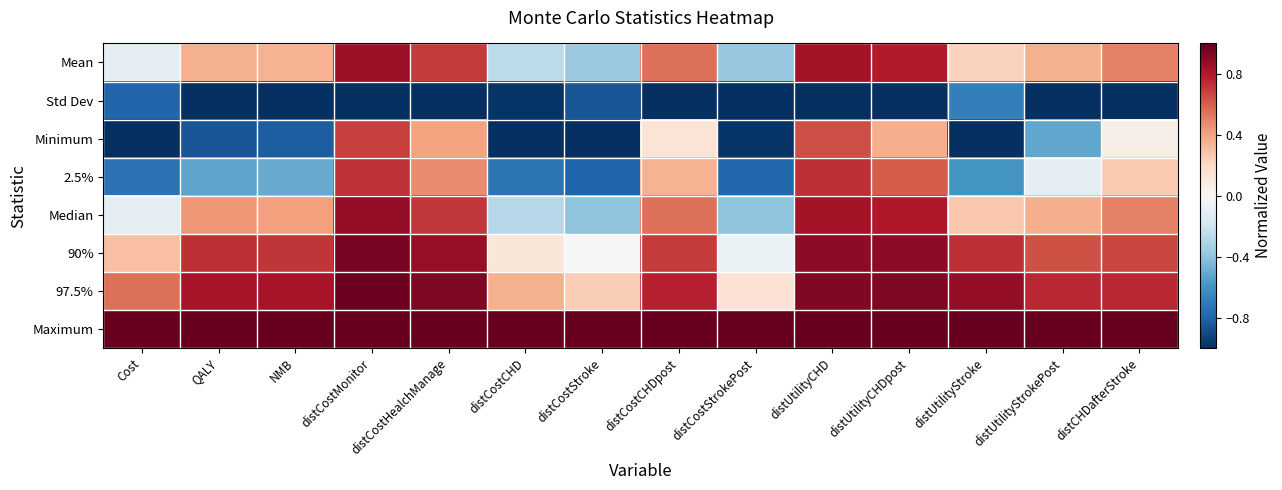

At which category is the sum across all series the highest?

distCostMonitor